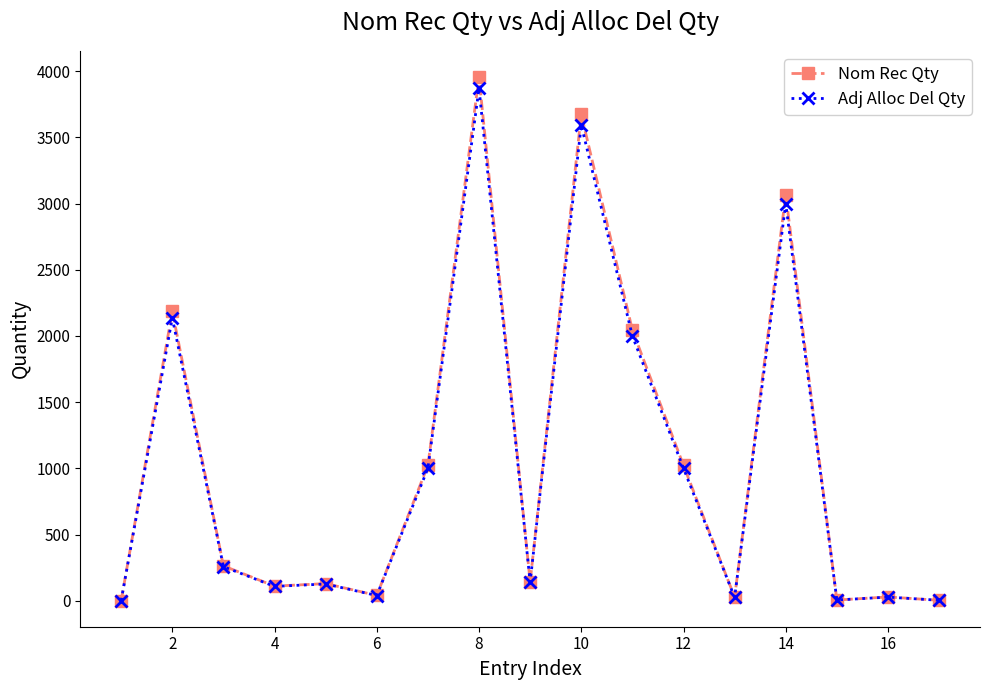

How many data points in Adj Alloc Del Qty are less than 140?

8